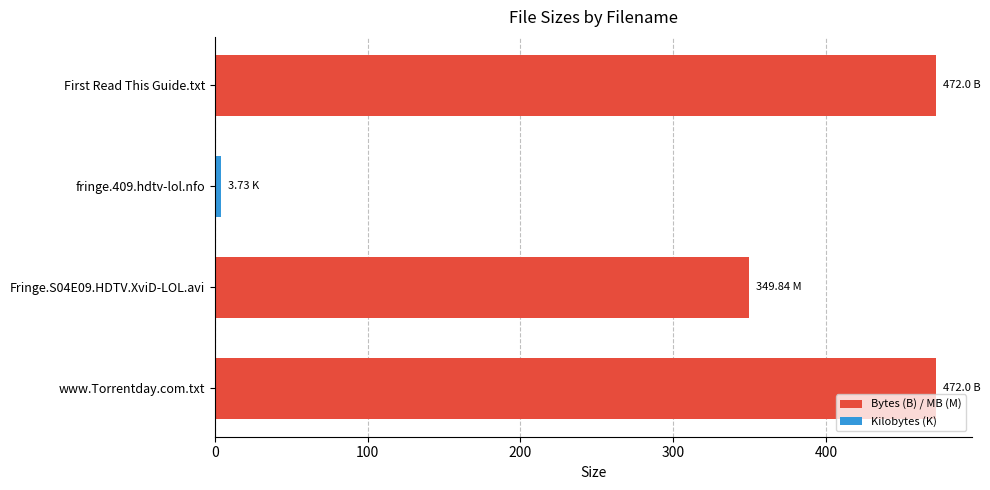

What is the difference between the maximum and minimum values?

468.3